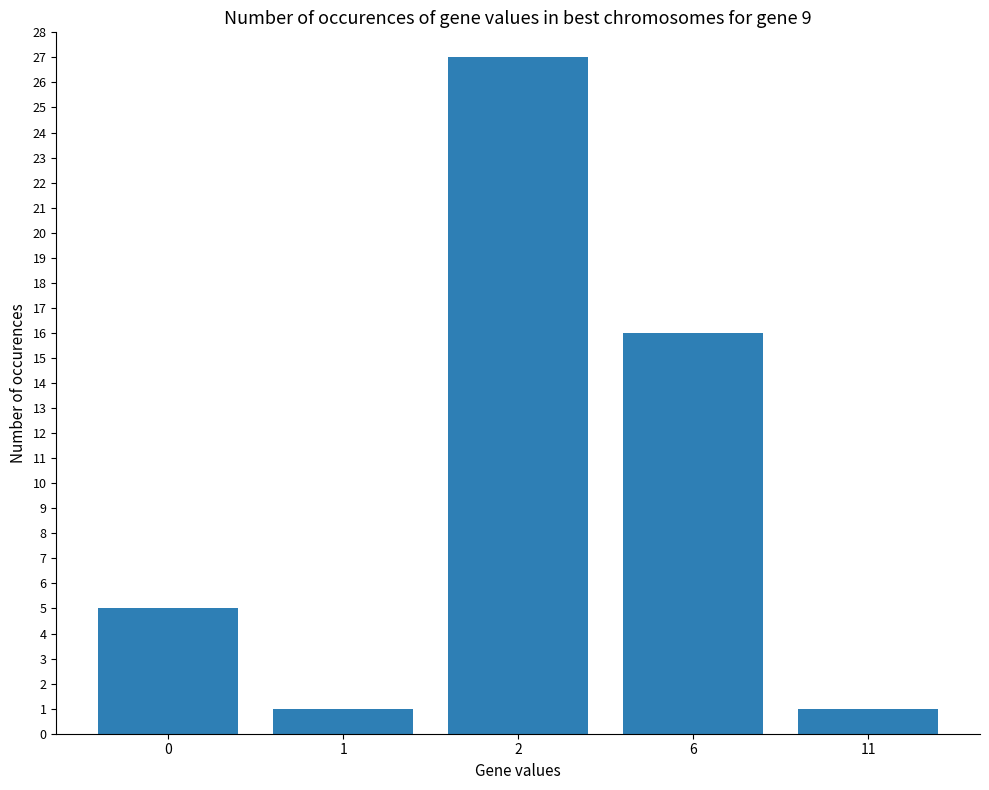

At which category does the chart reach its peak across all series?

2